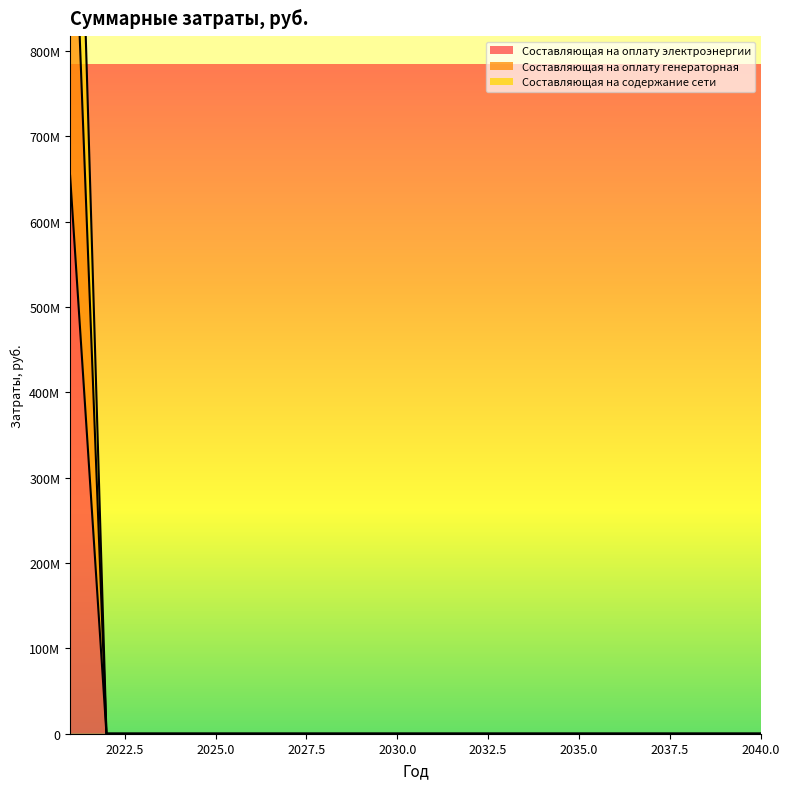

What are all the series names shown in the legend?

Составляющая на оплату электроэнергии, Составляющая на оплату генераторная, Составляющая на содержание сети